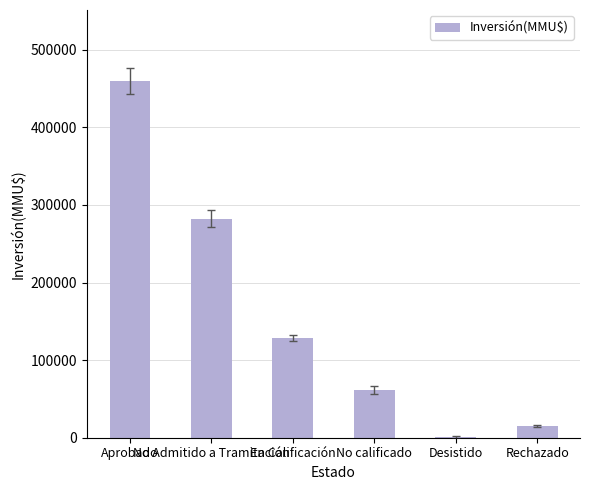

Between En Calificación and No calificado, which is larger?

En Calificación